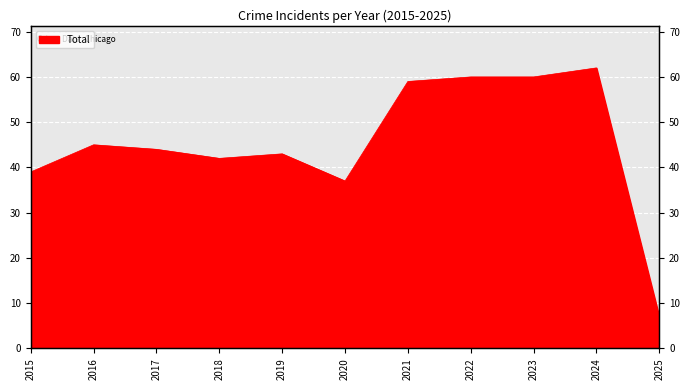

Is it true that the value at 2022 is 60?

True